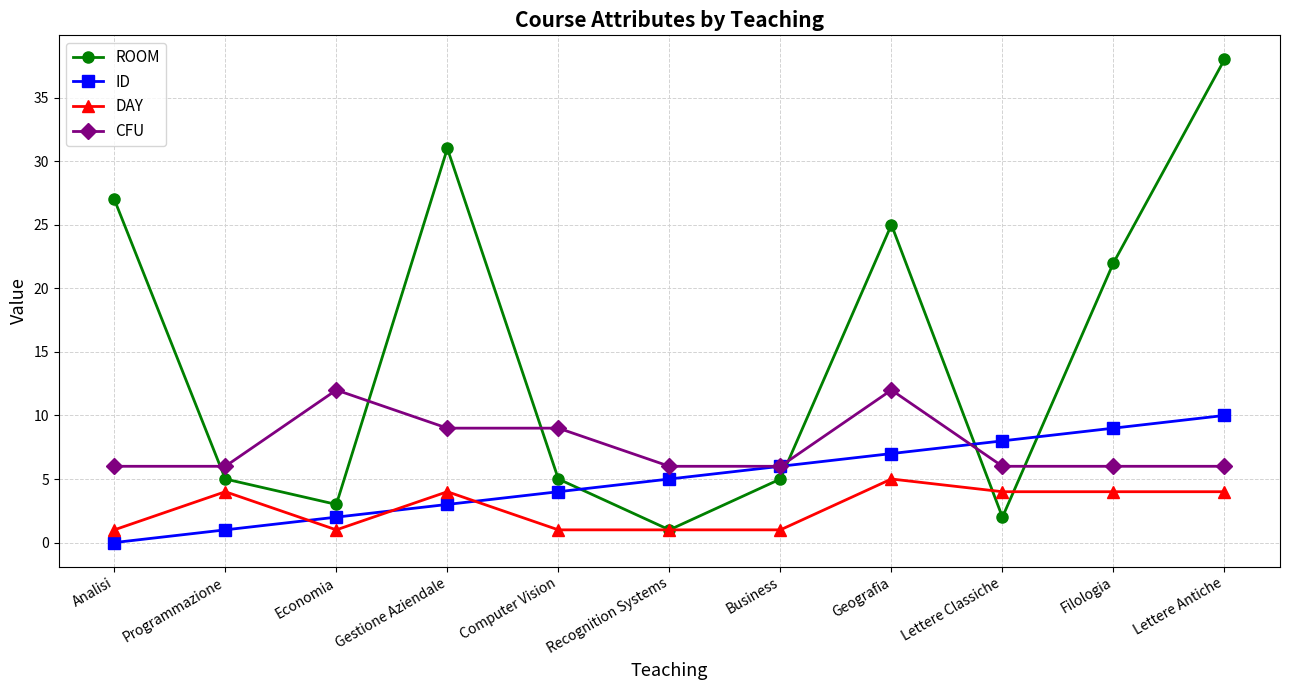

What is the average value of the ID series?

5